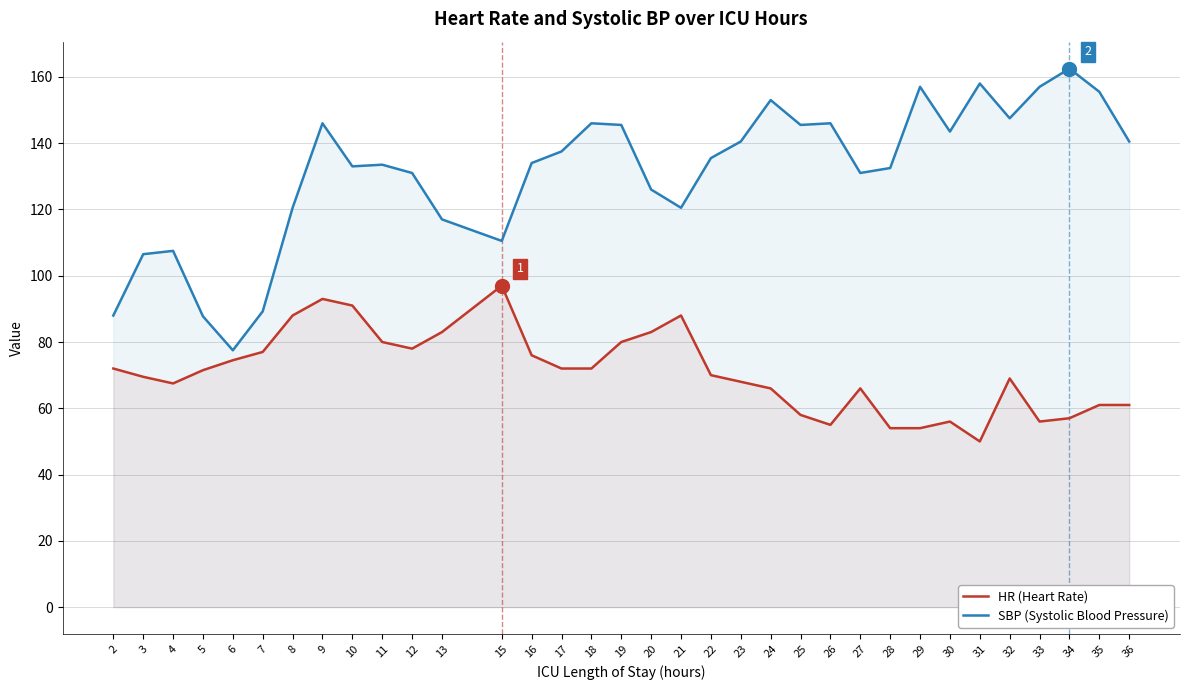

Does the chart have visible grid lines?

Yes